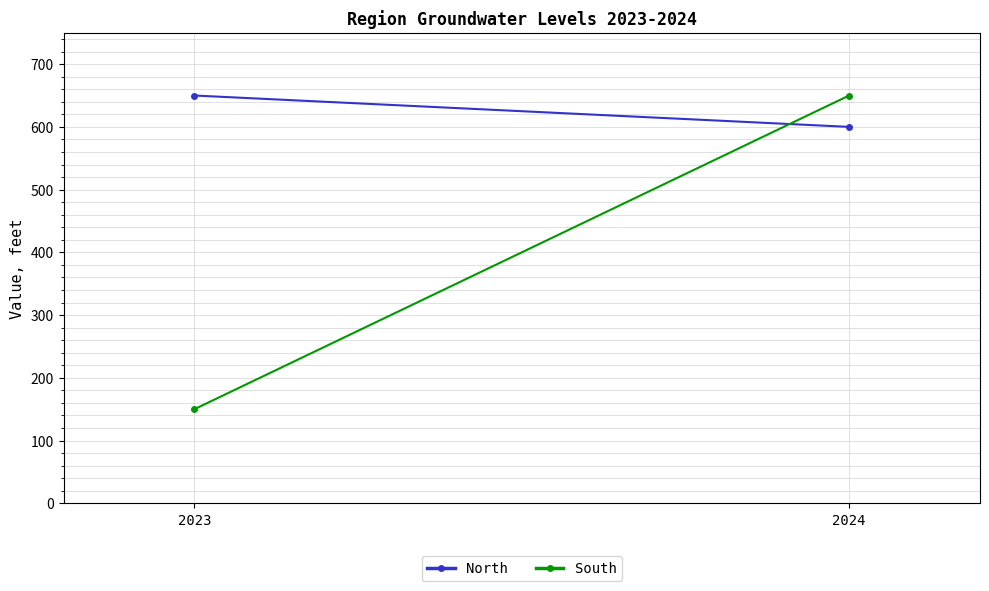

How many series are shown in this chart?

2